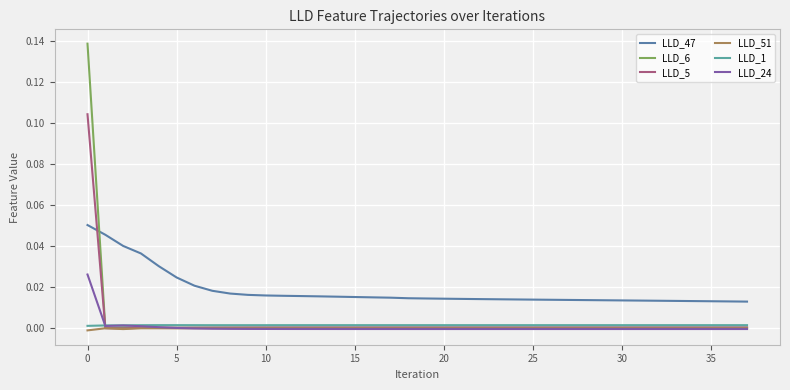

Which series has the widest spread of values?

LLD_6